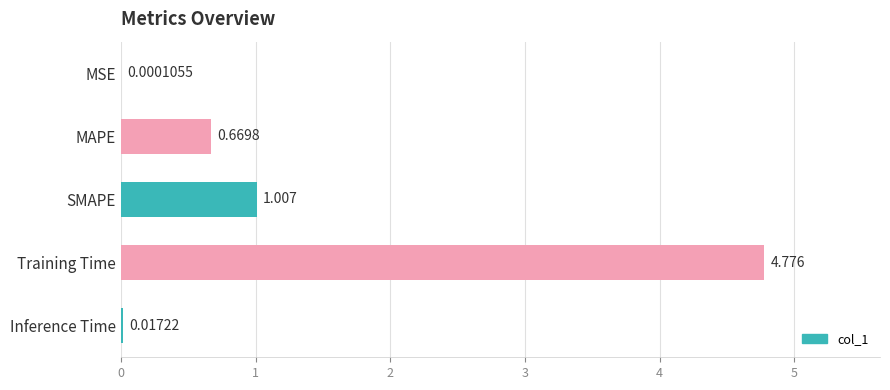

Between Inference Time and SMAPE, which is larger?

SMAPE